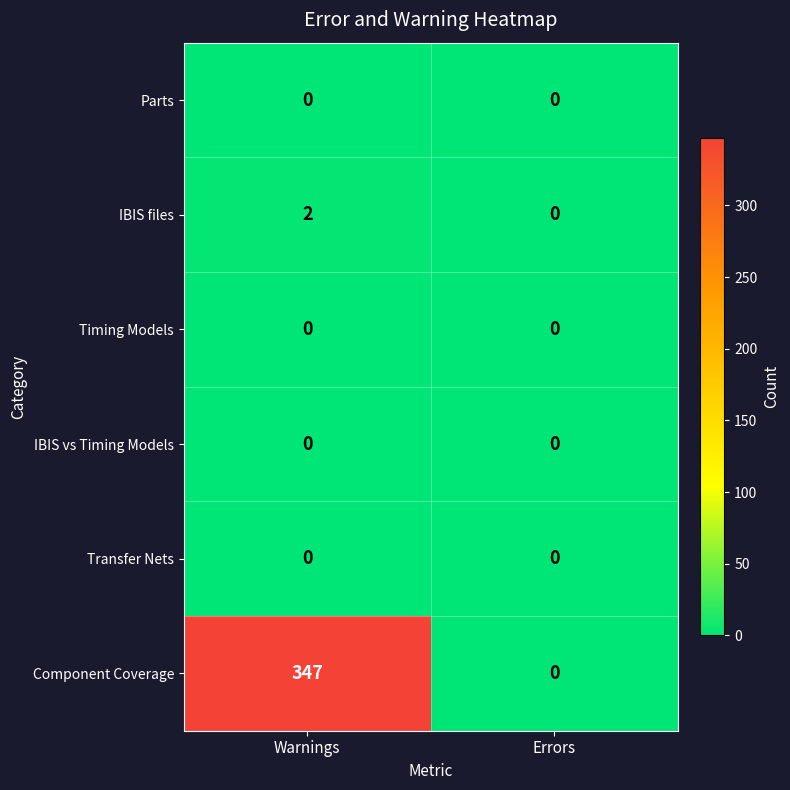

Is it true that IBIS files equals 0 at Errors?

True